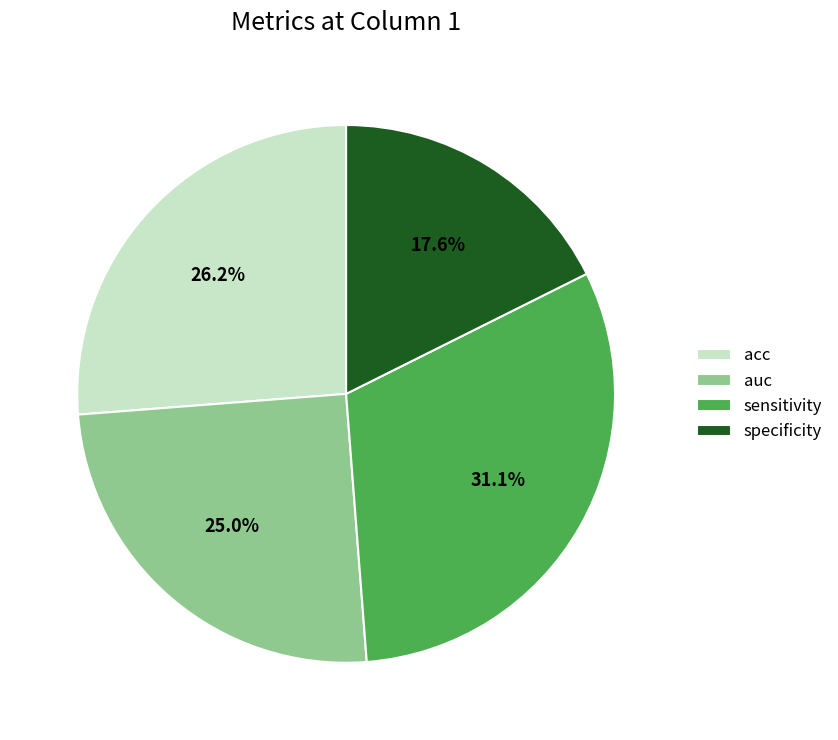

Between acc and auc, which is larger?

acc